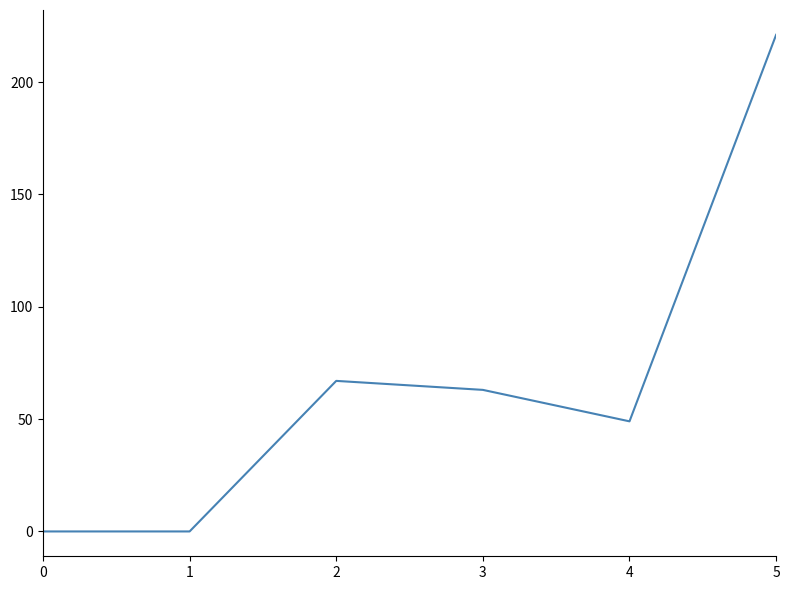

Reading right to left, extract all data points from this chart.

221	49	63	67	0	0